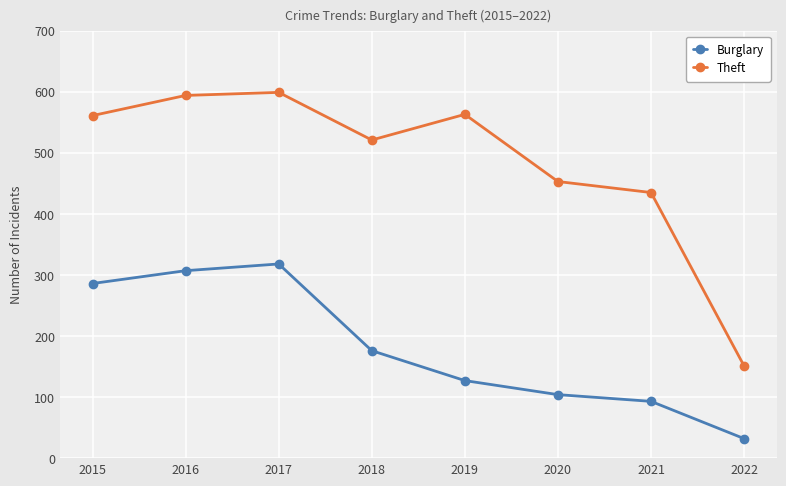

List the series in order of their overall mean, highest first.

Theft, Burglary